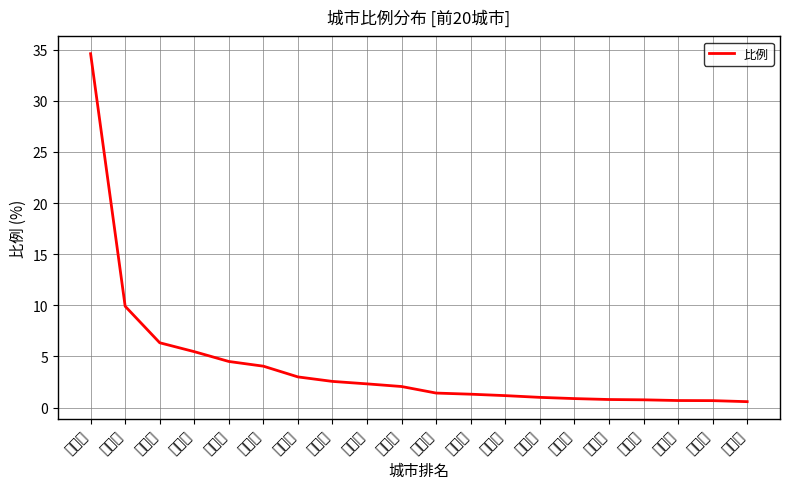

What is the value of the 11th point from the left?

1.4